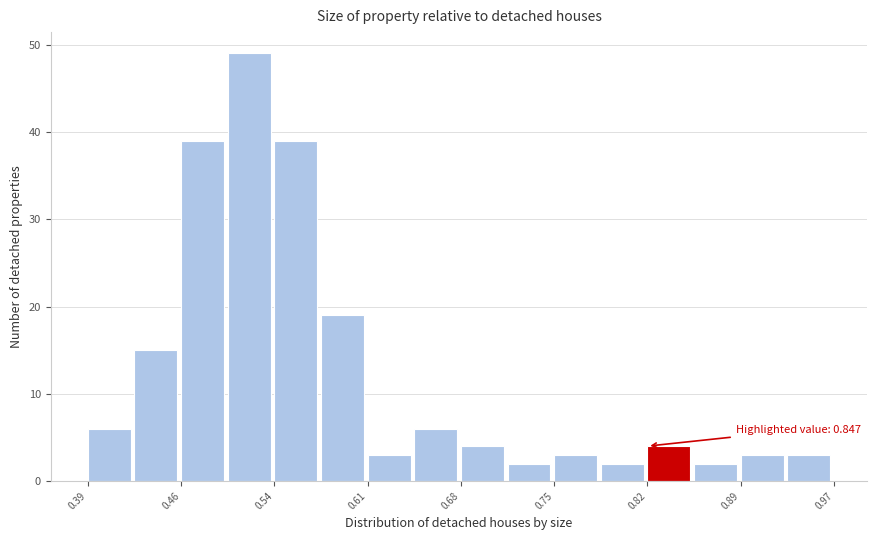

Read against the x-axis, roughly where is the centre of the tallest bar?

0.52